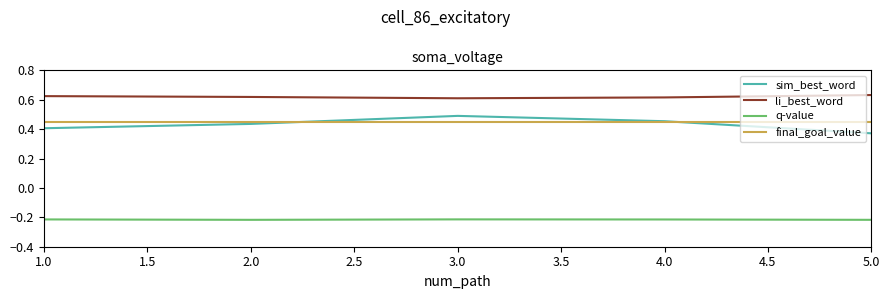

True or false: final_goal_value and q-value intersect in this chart.

False